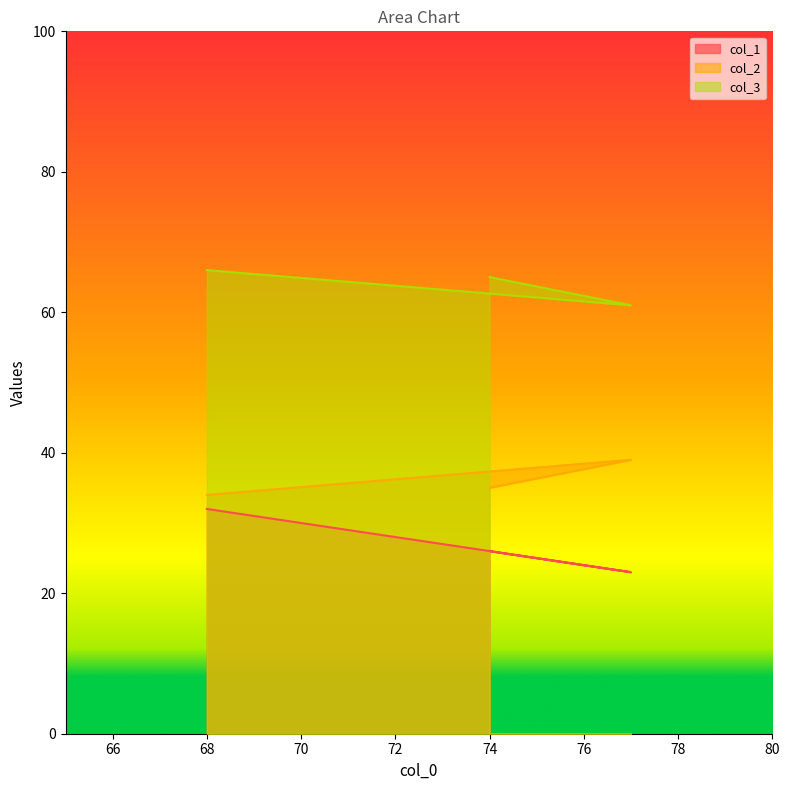

How many lines are shown in the chart?

3